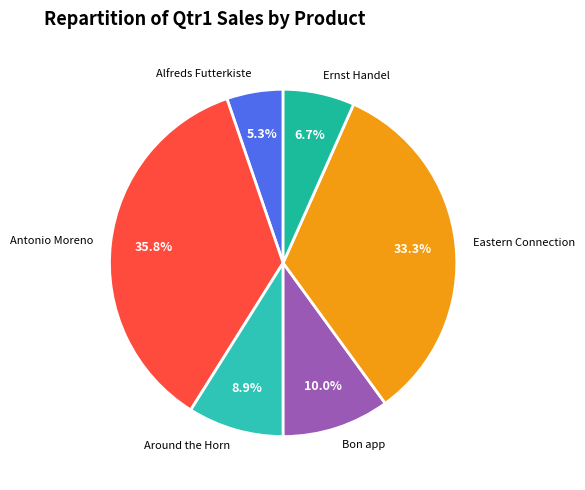

Combined, do Bon app and Around the Horn account for over 50%?

No